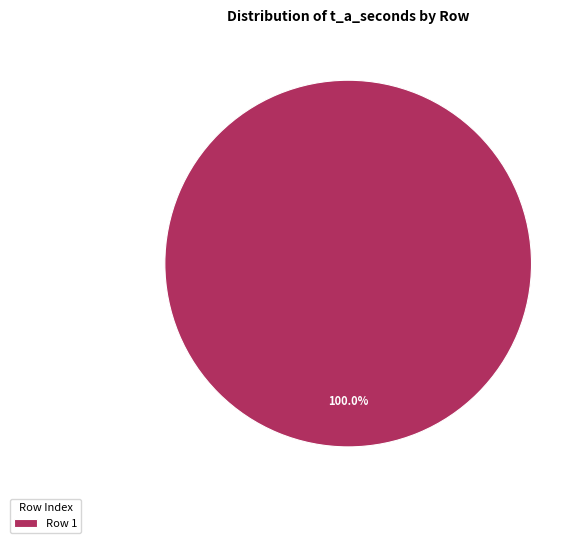

Rank the categories by value from highest to lowest.

Row 1